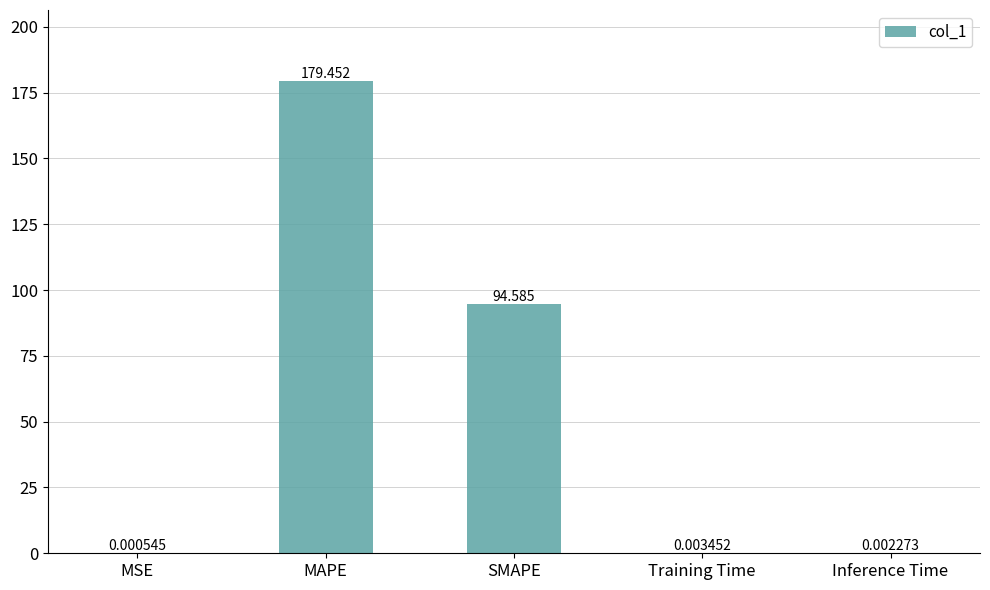

Between SMAPE and MAPE, which is larger?

MAPE